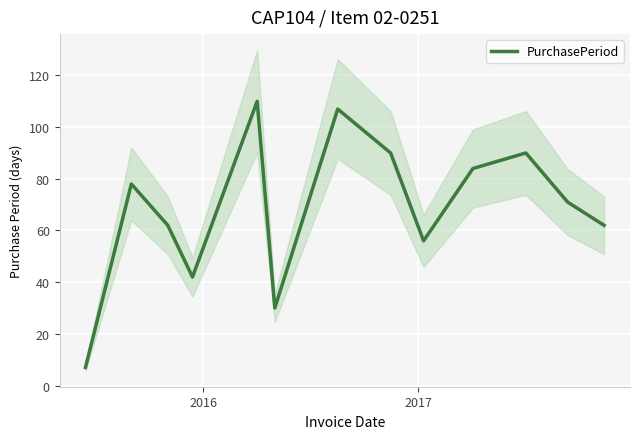

How many points are lower than both their immediate neighbors (excluding endpoints)?

3